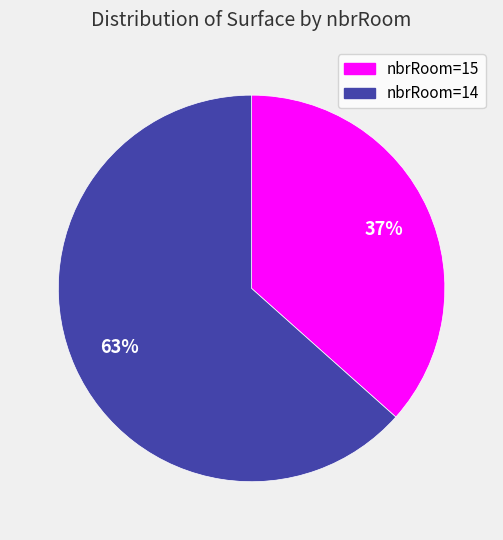

What is the smallest slice in the pie chart?

nbrRoom=15